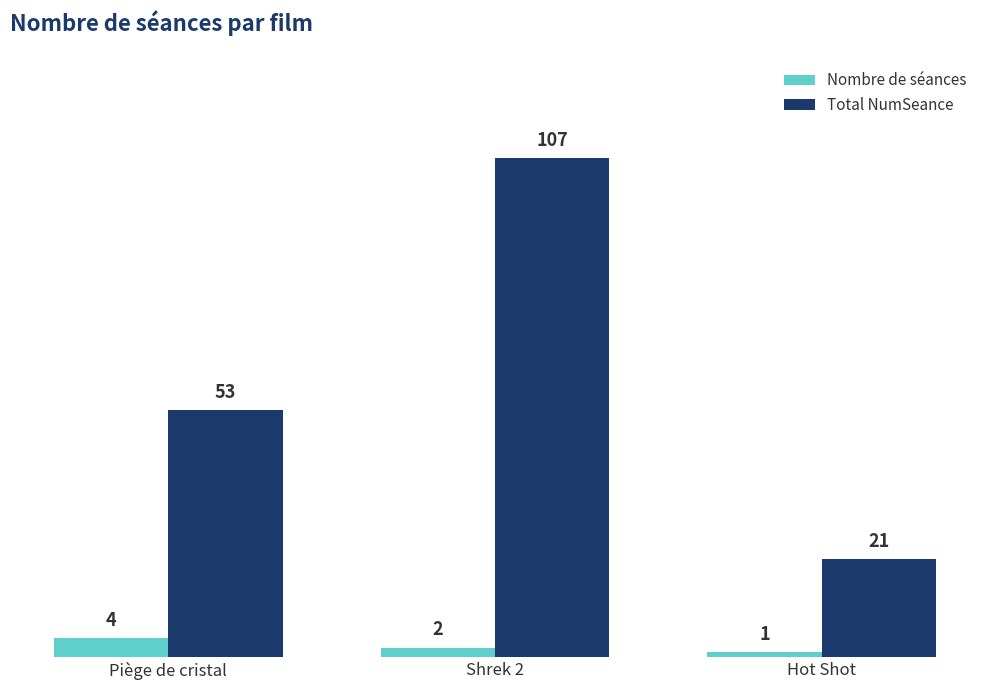

What is the minimum value for Nombre de séances?

1